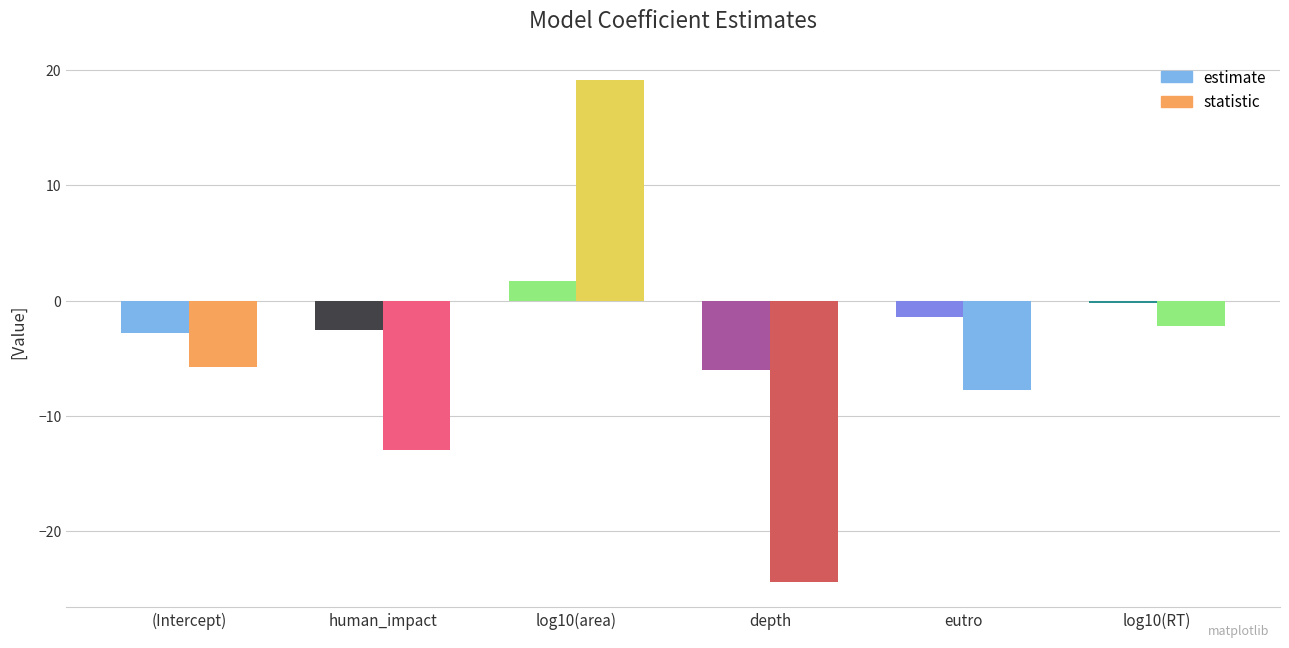

Reading right to left, list all the values displayed in this chart.

estimate: log10(RT)=-0.2	eutro=-1.4	depth=-6.1	log10(area)=1.7	human_impact=-2.5	(Intercept)=-2.8
statistic: log10(RT)=-2.2	eutro=-7.8	depth=-24.5	log10(area)=19.1	human_impact=-13.0	(Intercept)=-5.8